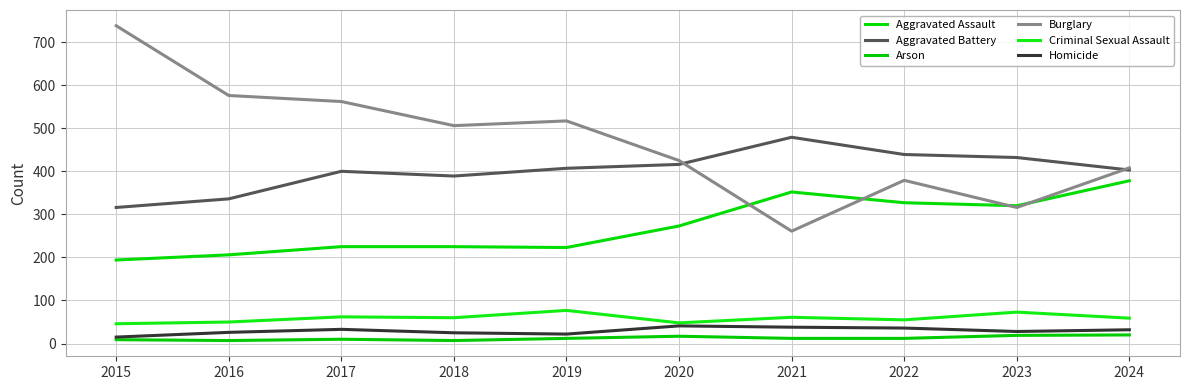

Does the chart display data point markers on the line(s)?

No